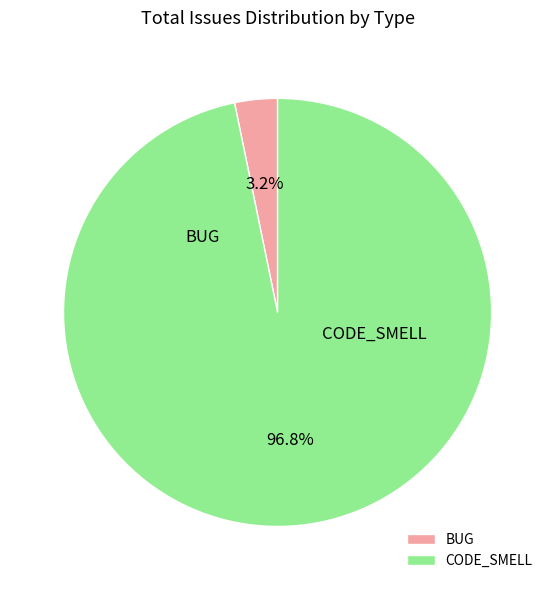

What is the smallest slice in the pie chart?

BUG